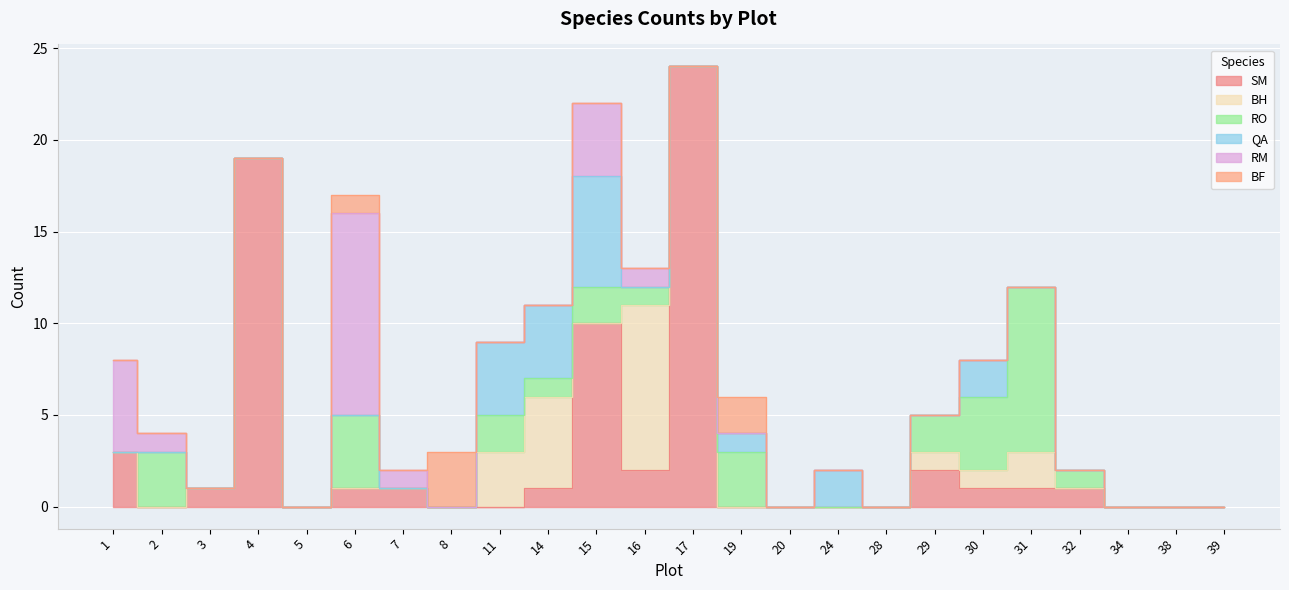

What is the difference between the highest and lowest values at 6?

11